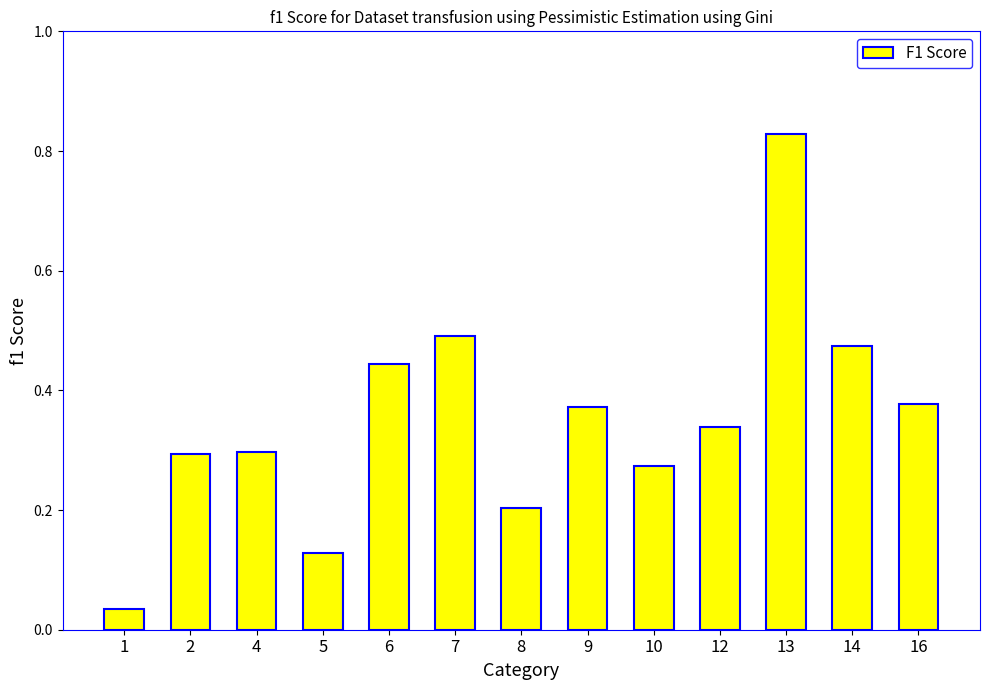

Is it true that the value at 7 is 0.5?

True